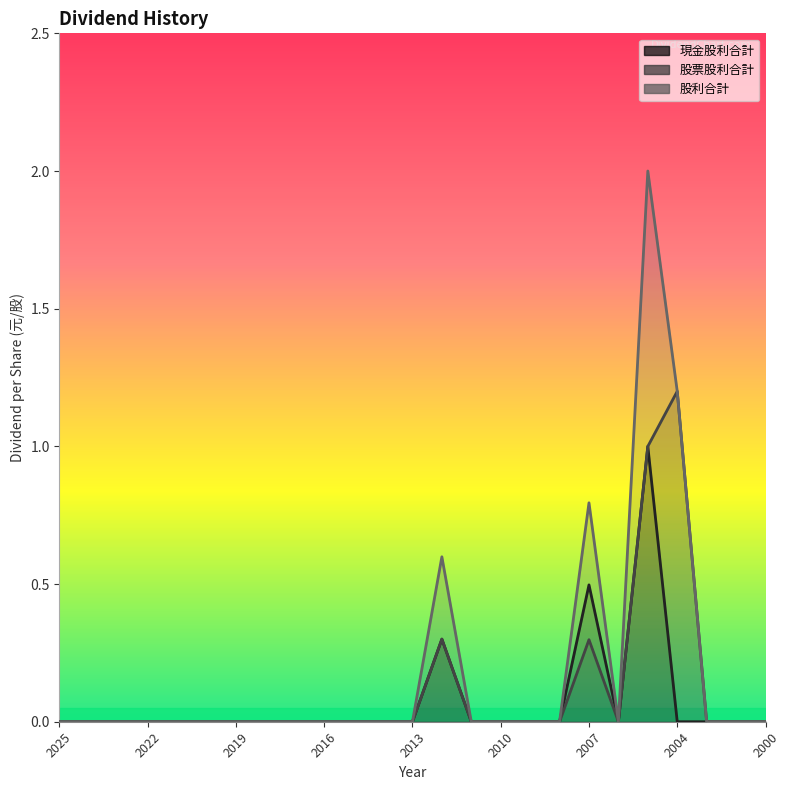

Count the 現金股利合計 values in the range 0 to 1.

25